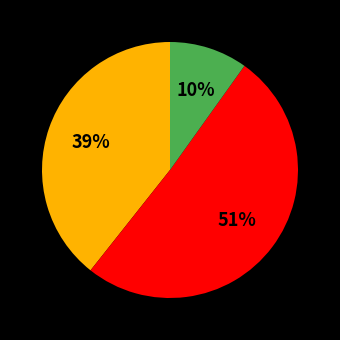

Does any single category account for the majority?

Yes